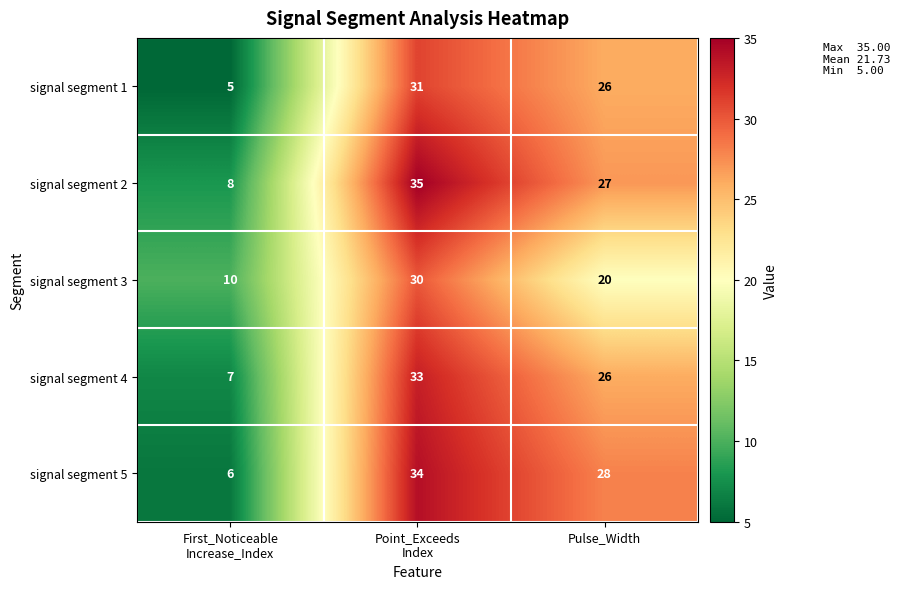

What is the difference between the second highest and minimum values in the signal segment 3 series?

10